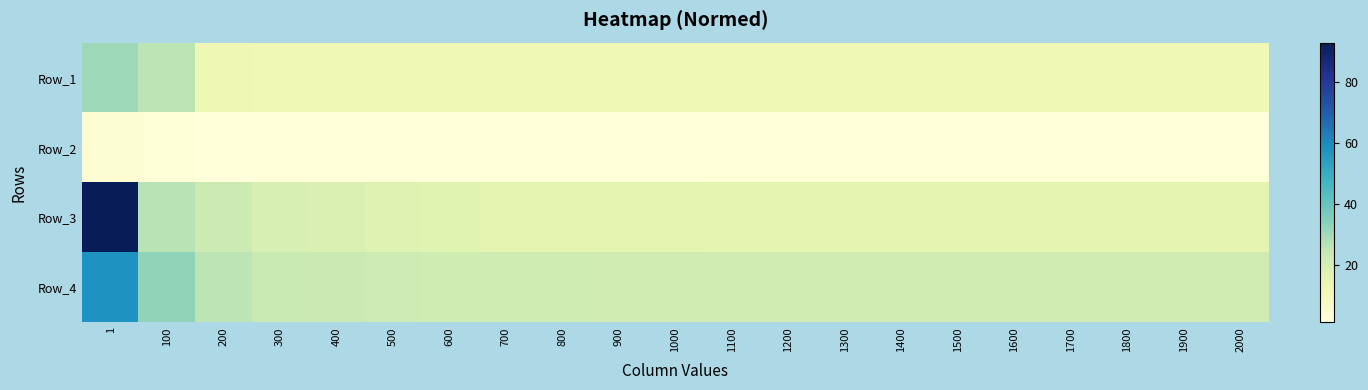

Which series has the largest total across all categories?

Row_4